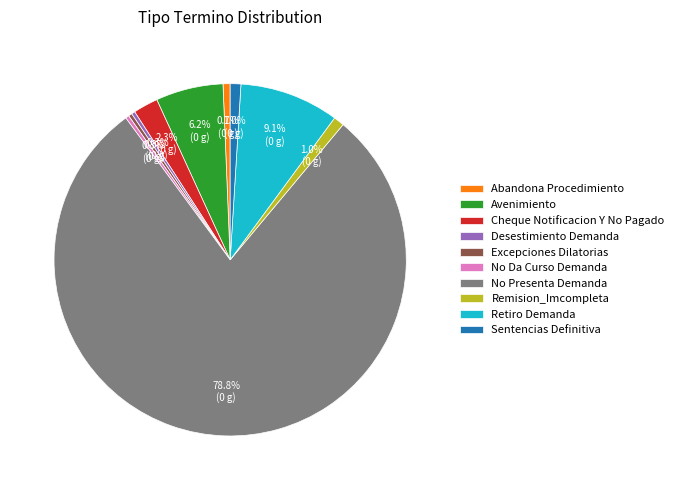

What is the total percentage of No Da Curso Demanda and Avenimiento?

6.5%